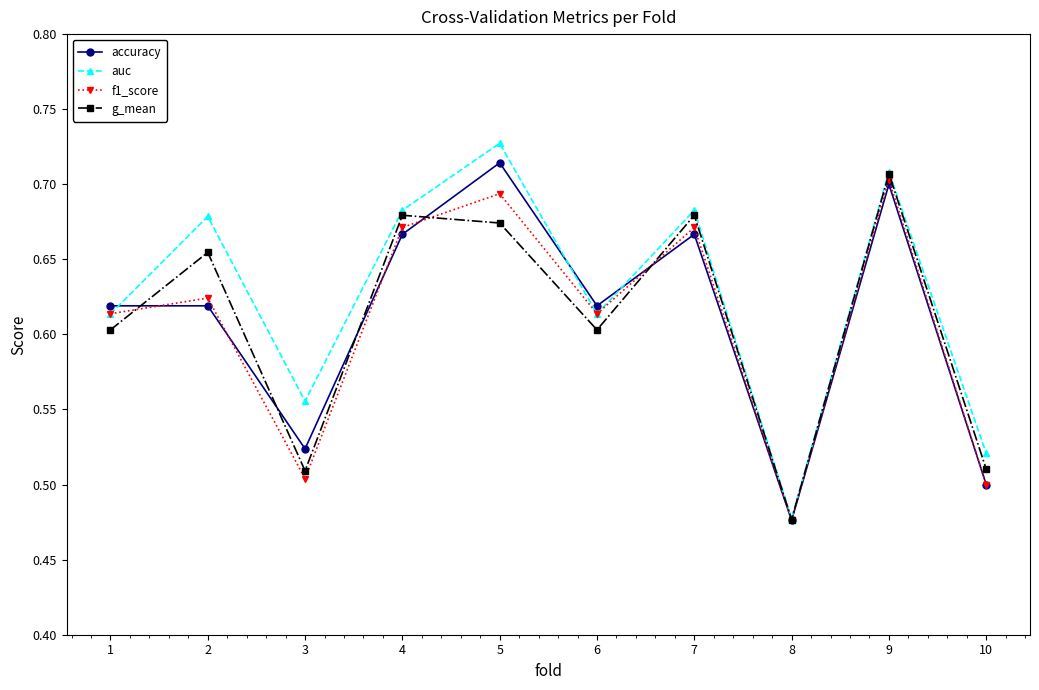

Which category has the lowest value in the g_mean series?

8